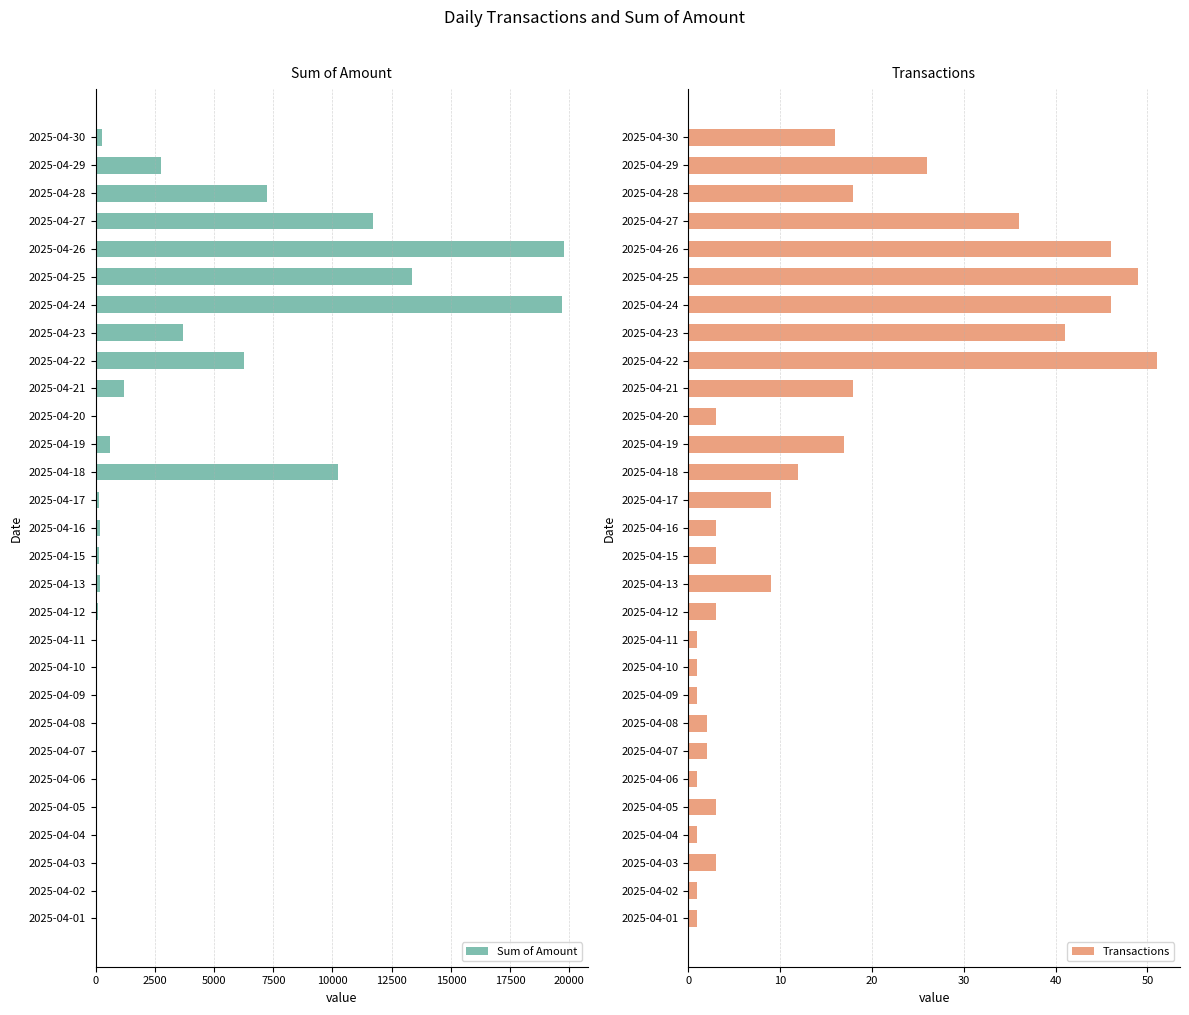

Is it true that Transactions equals 14.1 at 2025-04-13?

False